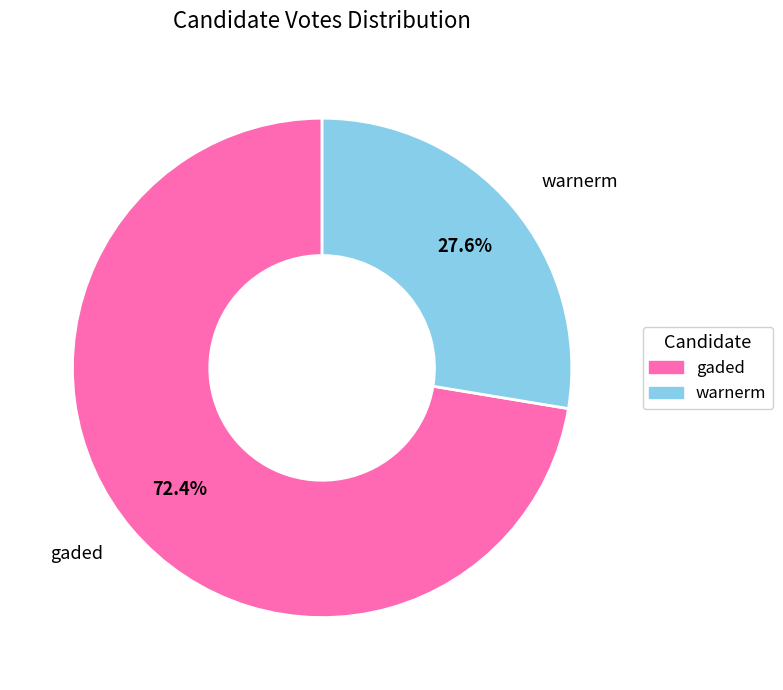

Combined, what portion of the pie is gaded and warnerm?

100.0%